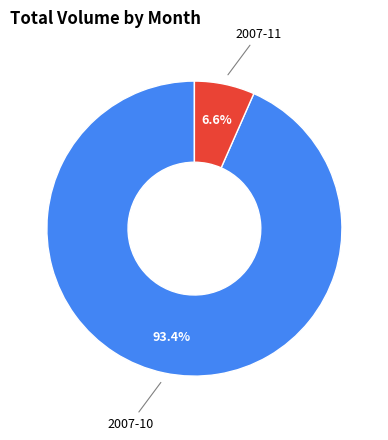

Is there any slice that represents more than half of the pie?

Yes